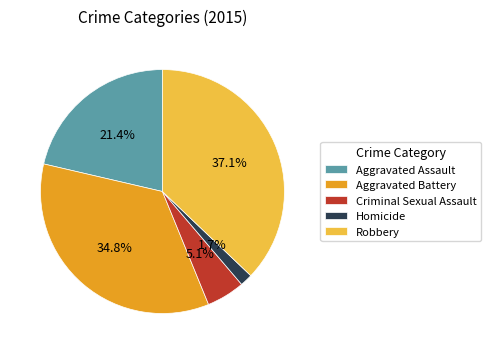

Which category has the smallest portion of the pie?

Homicide